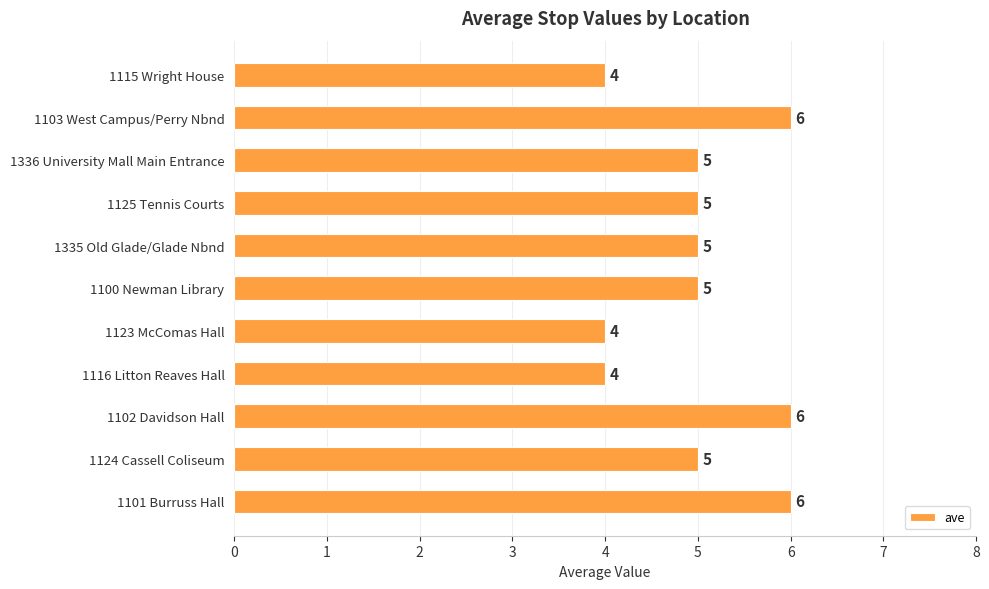

What is the difference between the maximum and second lowest values?

2